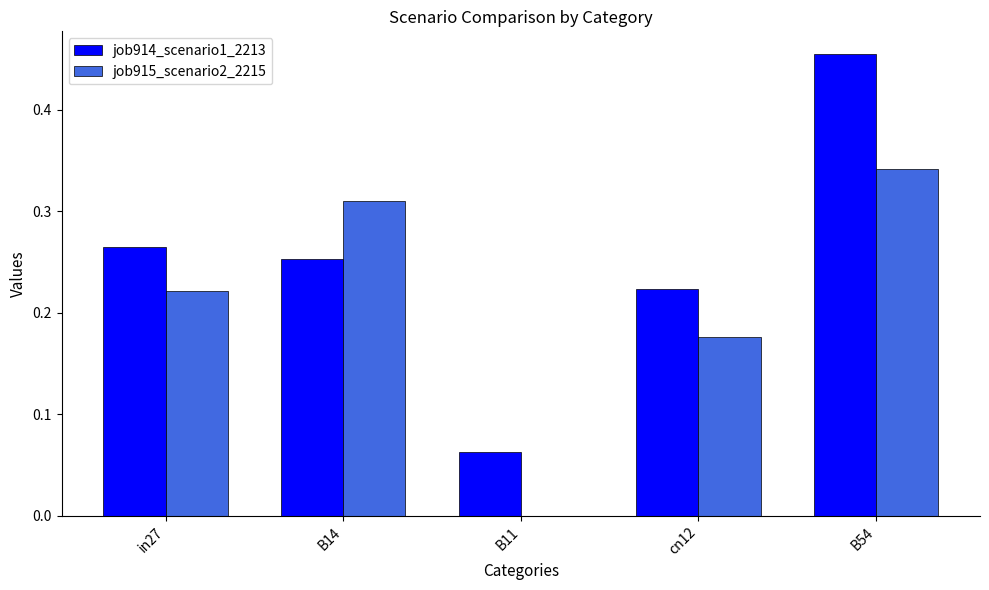

At which category does the chart reach its peak across all series?

B54